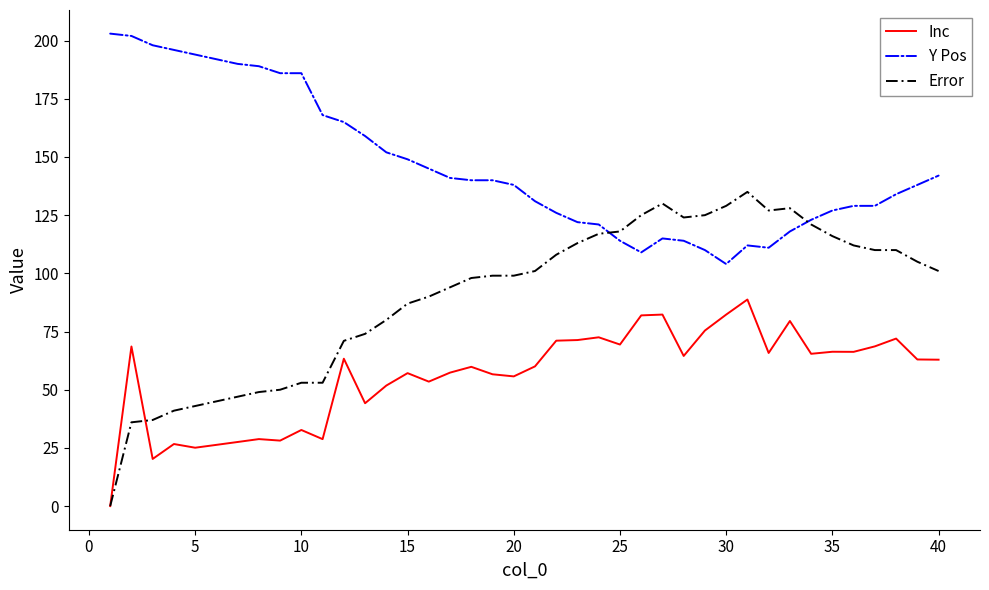

Which series has the largest total across all categories?

Y Pos